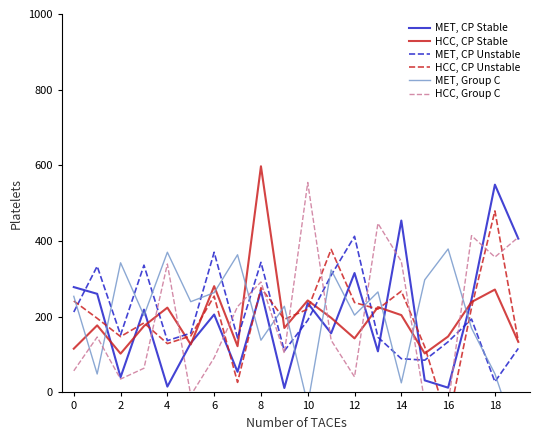

The MET, CP Unstable series shows 303.3 at 0. True or false?

False